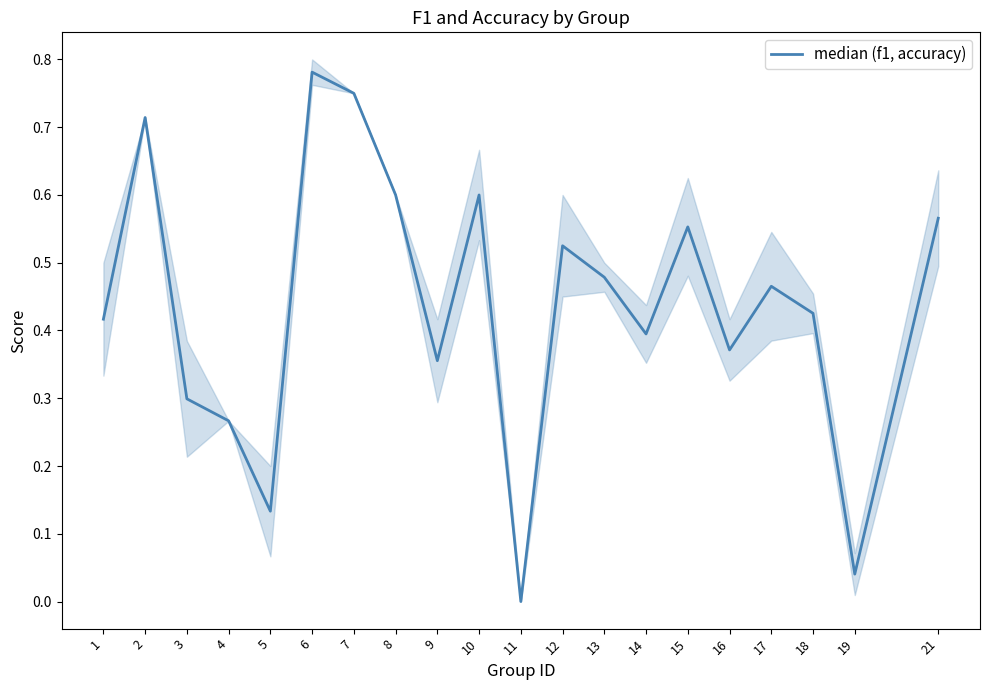

At which category does the data reach its first local peak?

2